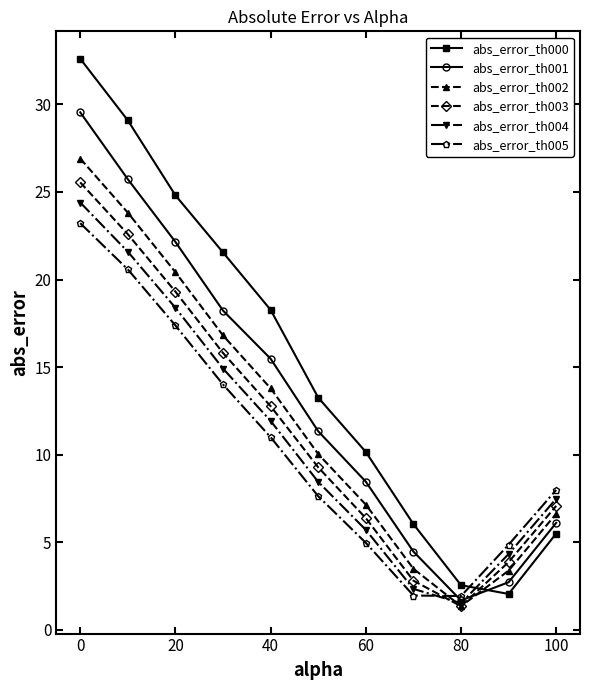

What is the minimum value for abs_error_th004?

1.5